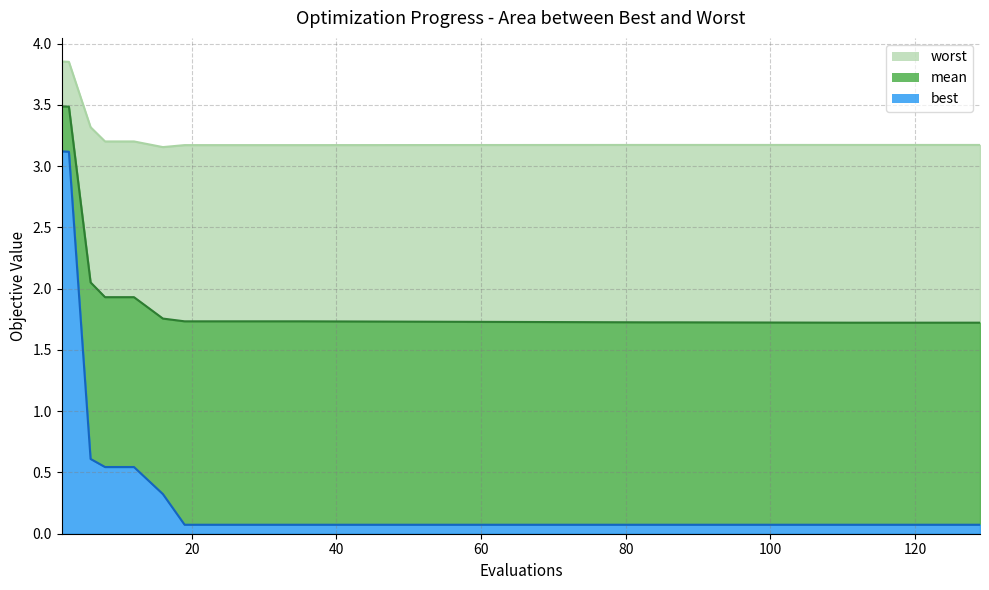

What is the minimum value for best?

0.1